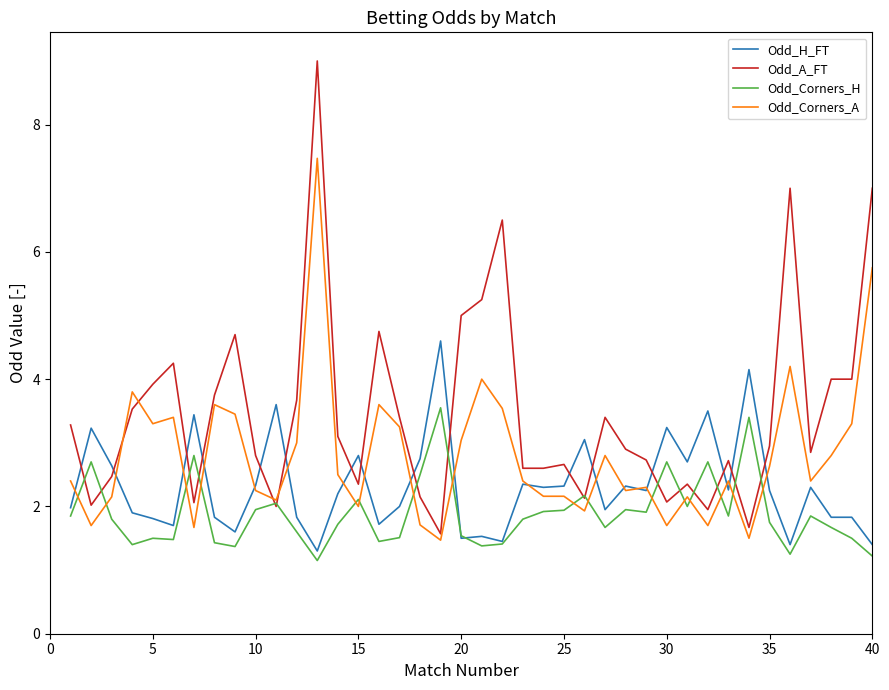

List the series in order of their overall mean, lowest first.

Odd_Corners_H, Odd_H_FT, Odd_Corners_A, Odd_A_FT